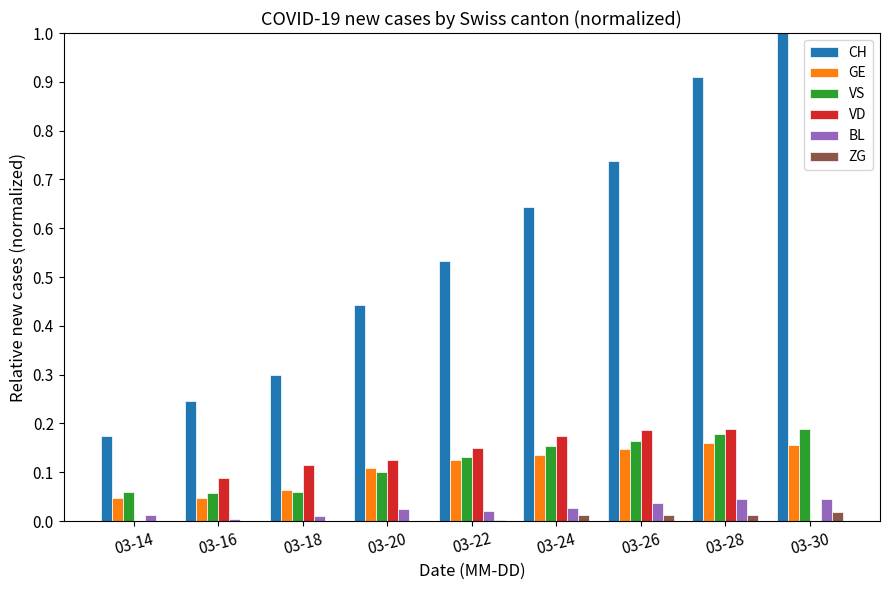

Which series changed the most between 03-18 and 03-26?

CH